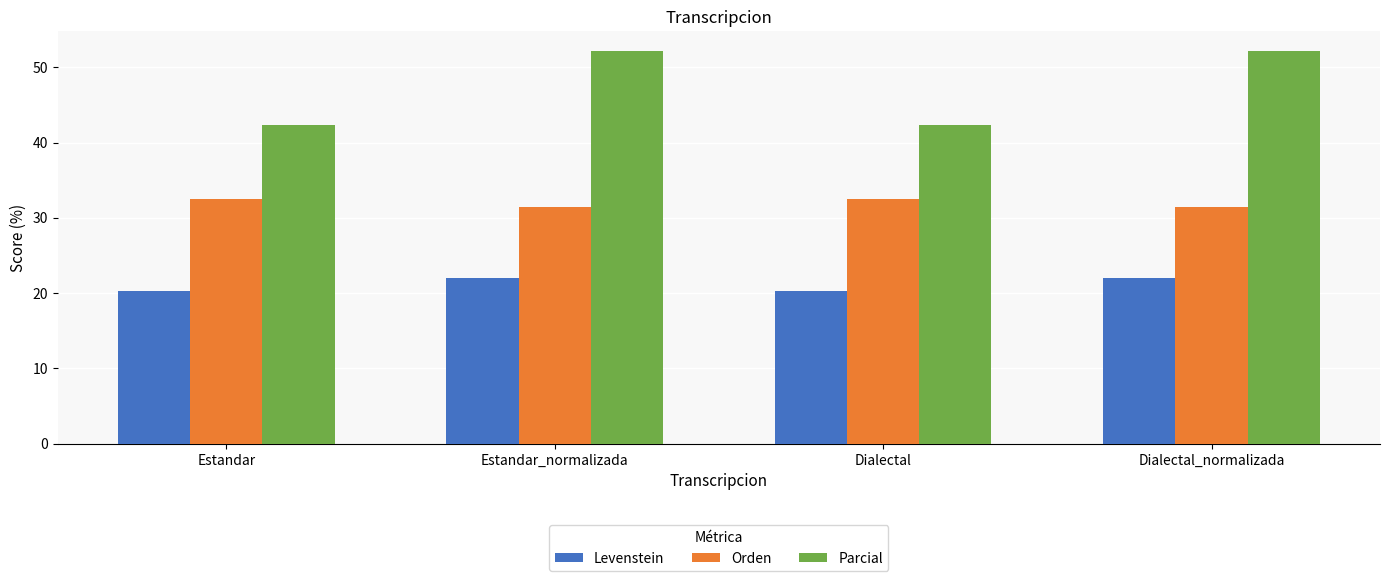

What are all the series names shown in the legend?

Levenstein, Orden, Parcial